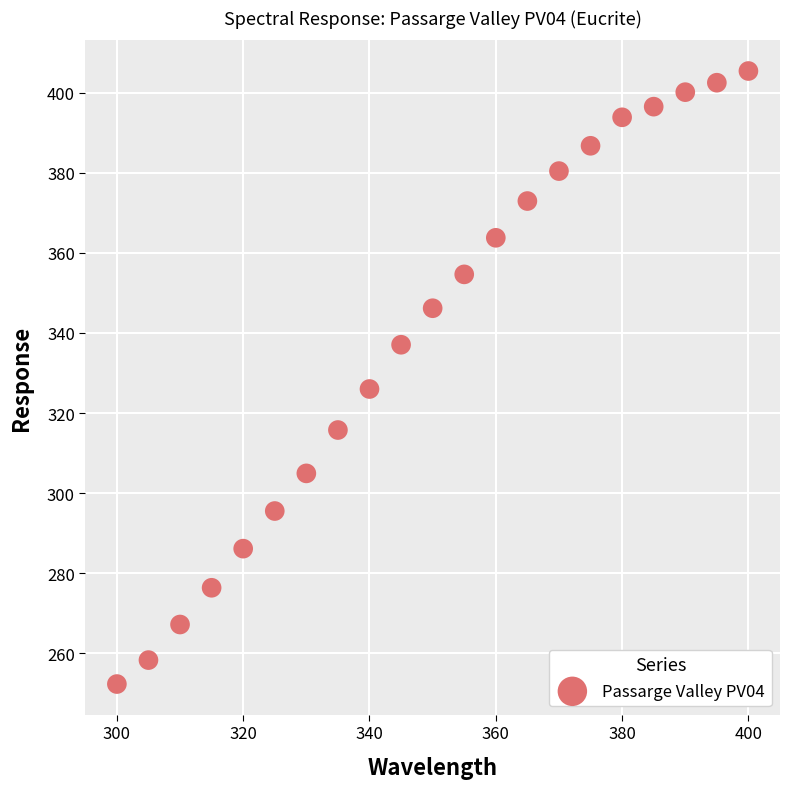

What Y value in the scatter plot is closest to 328?

326.0